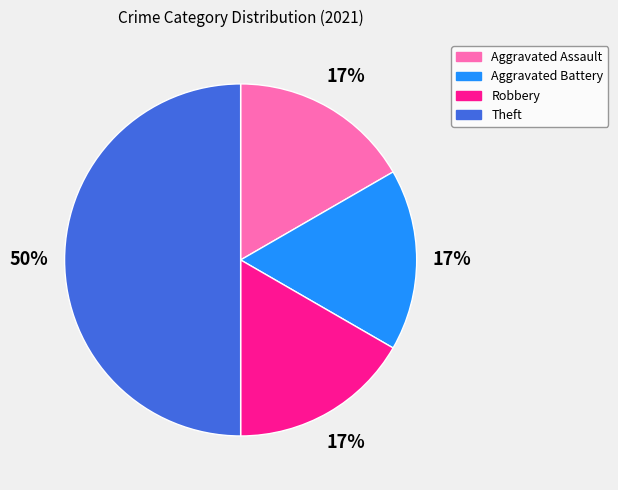

How many slices are in this pie chart?

4